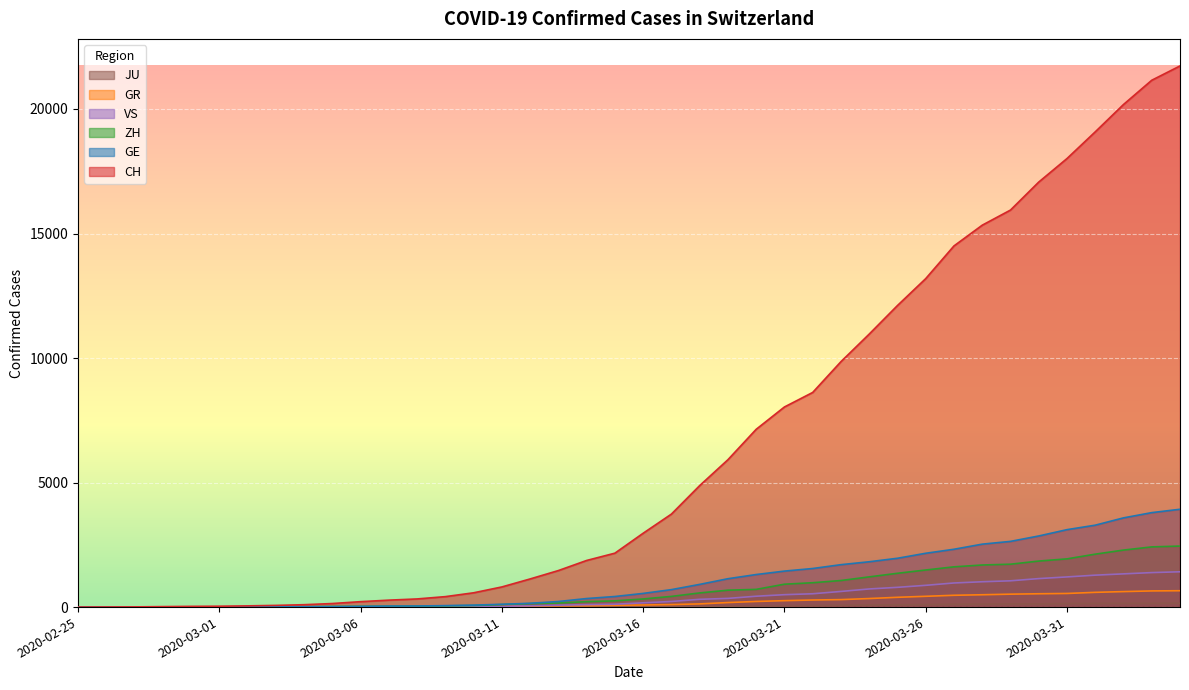

List the labels in order of GE value, largest first.

2020-04-04, 2020-04-03, 2020-04-02, 2020-04-01, 2020-03-31, 2020-03-30, 2020-03-29, 2020-03-28, 2020-03-27, 2020-03-26, 2020-03-25, 2020-03-24, 2020-03-23, 2020-03-22, 2020-03-21, 2020-03-20, 2020-03-19, 2020-03-18, 2020-03-17, 2020-03-16, 2020-03-15, 2020-03-14, 2020-03-13, 2020-03-12, 2020-03-11, 2020-03-10, 2020-03-09, 2020-03-08, 2020-03-07, 2020-03-06, 2020-03-05, 2020-03-04, 2020-03-03, 2020-03-02, 2020-03-01, 2020-02-29, 2020-02-28, 2020-02-26, 2020-02-27, 2020-02-25